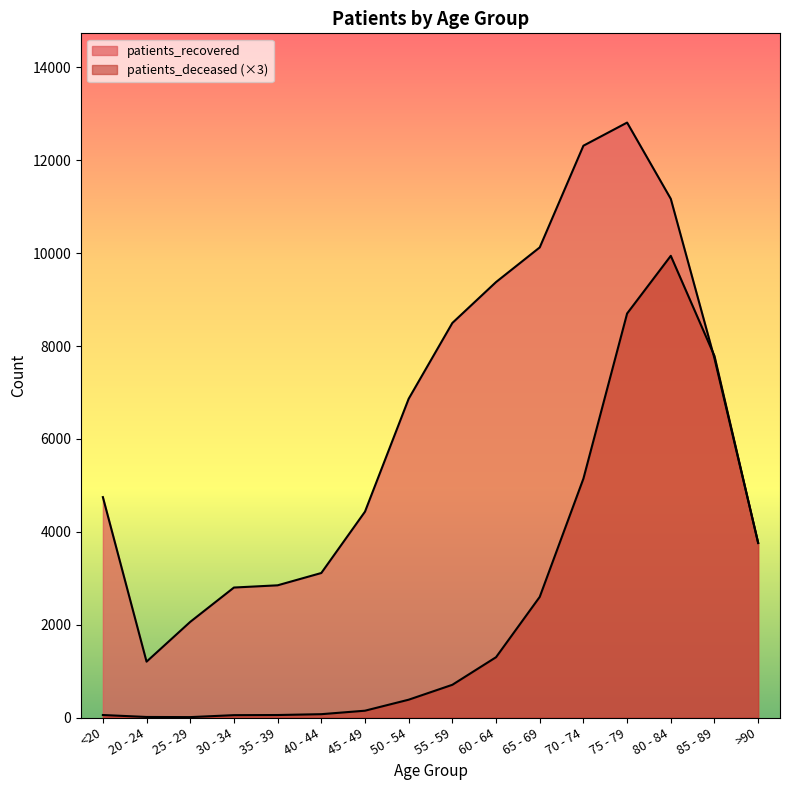

Where is the first local minimum for patients_deceased?

25 - 29